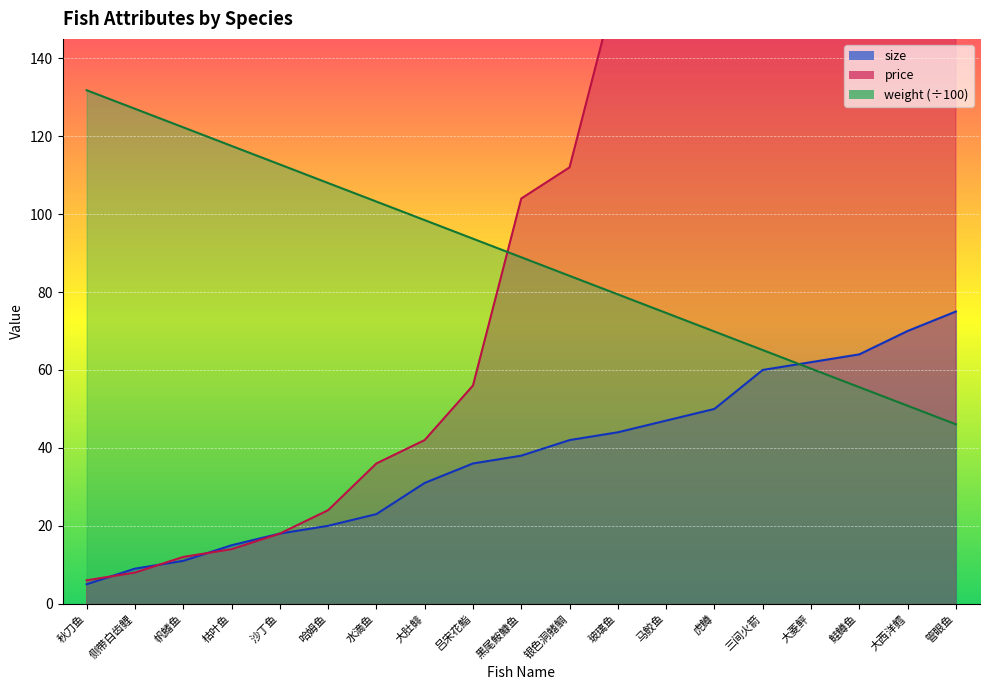

Rank the series by their maximum value, from highest to lowest.

price, weight, size